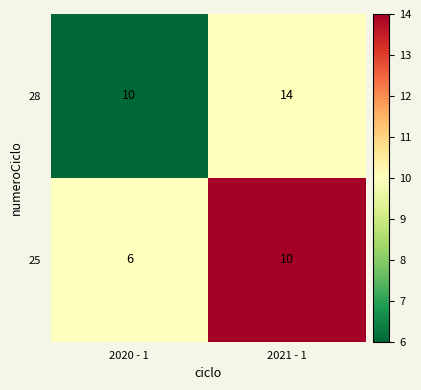

Is it true that 28 equals 10 at 2020 - 1?

True